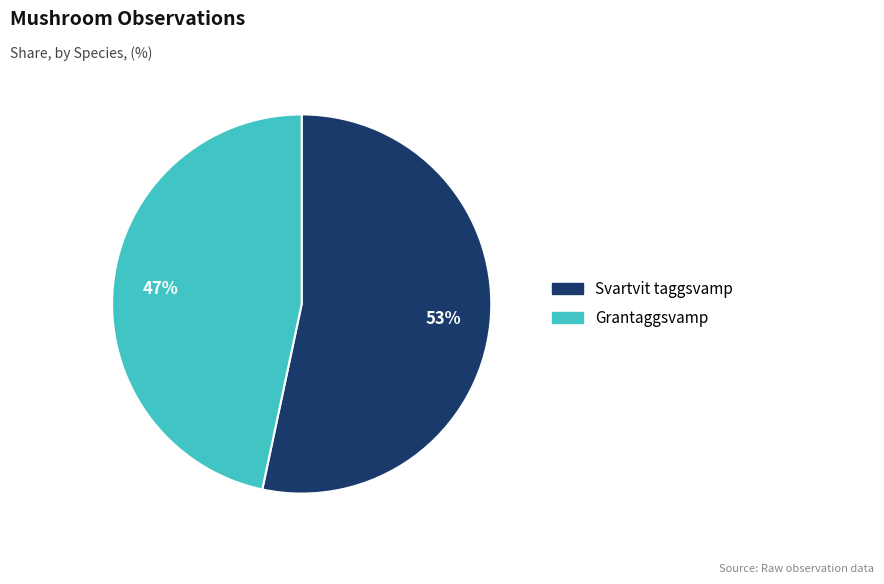

Is there a majority slice in this chart?

Yes